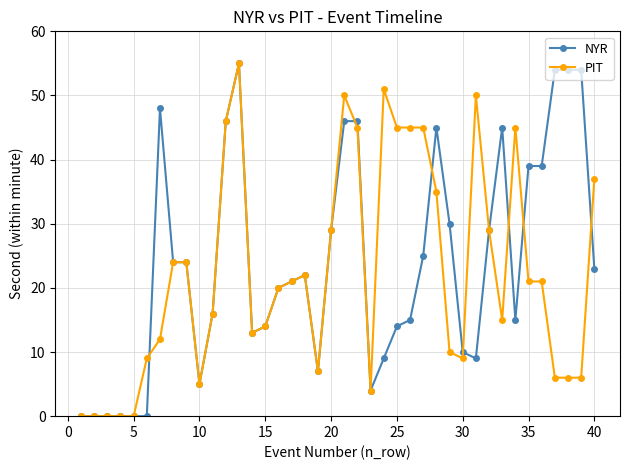

What is the maximum value for NYR?

55